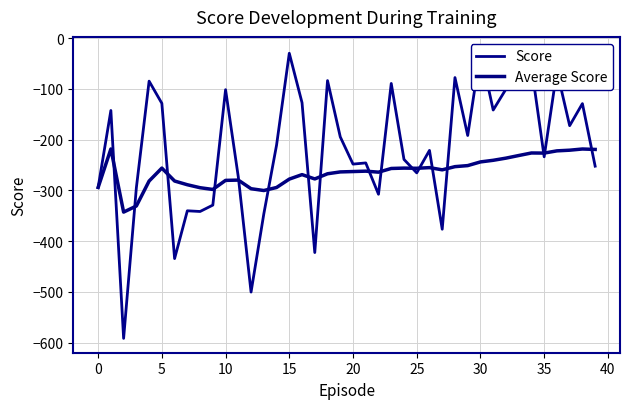

Which series ends up on top after the final intersection of Score and Average Score?

Average Score